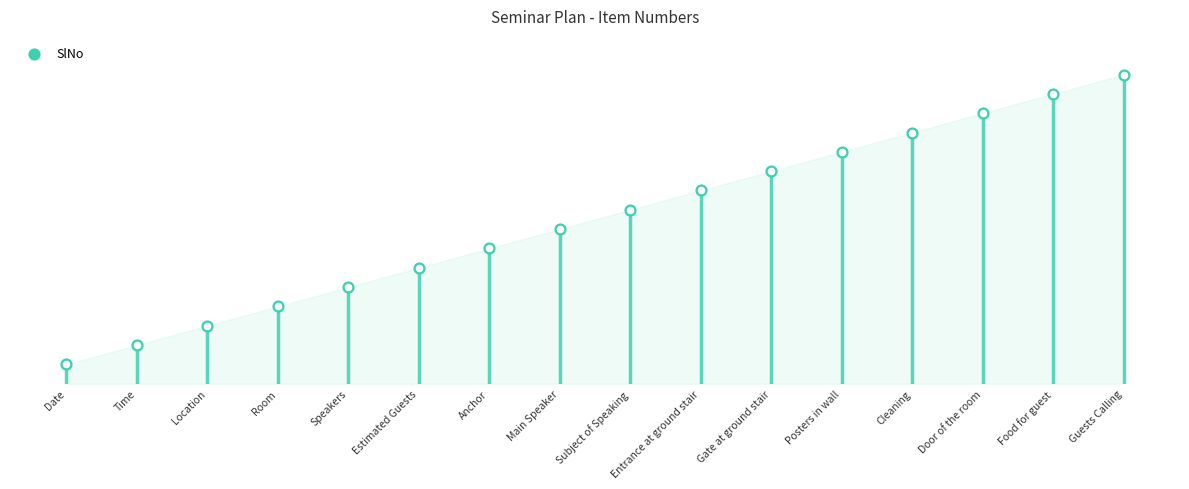

Which has a higher value, Room or Subject of Speaking?

Subject of Speaking